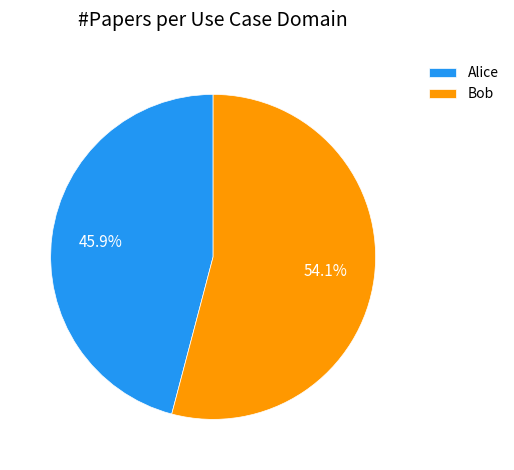

Which category has the smallest portion of the pie?

Alice